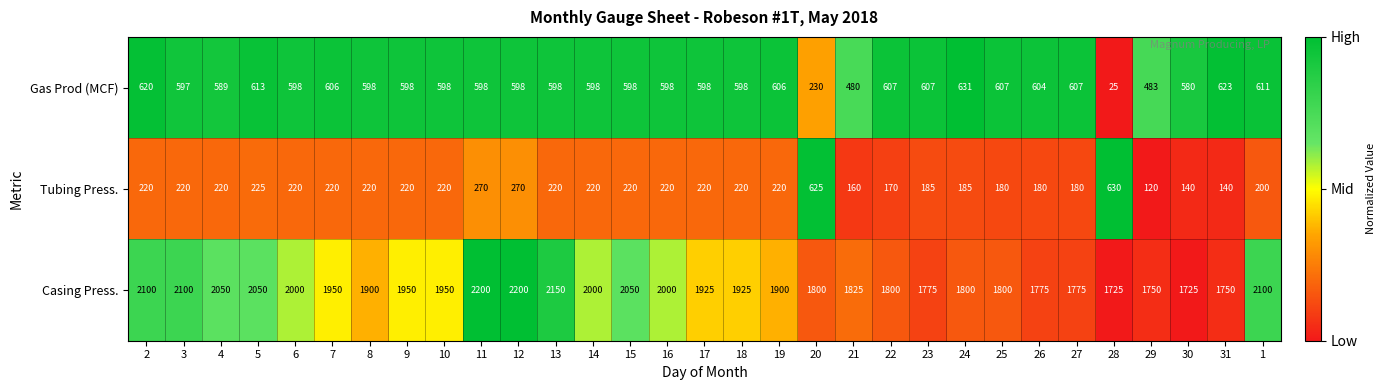

How many values in the Tubing Press. series are below 220?

11